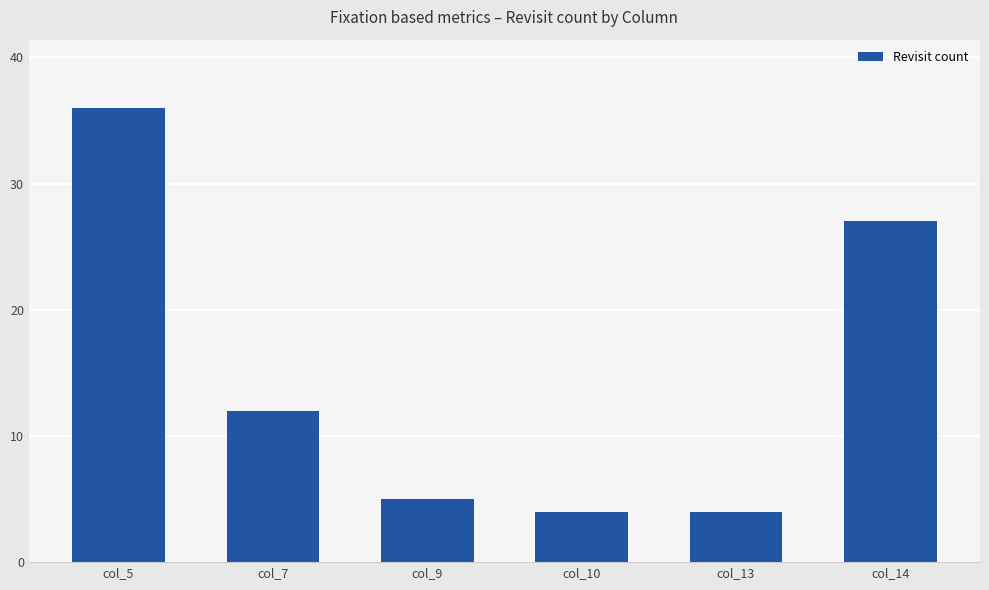

What is the sum of the values at col_14 and col_5?

63